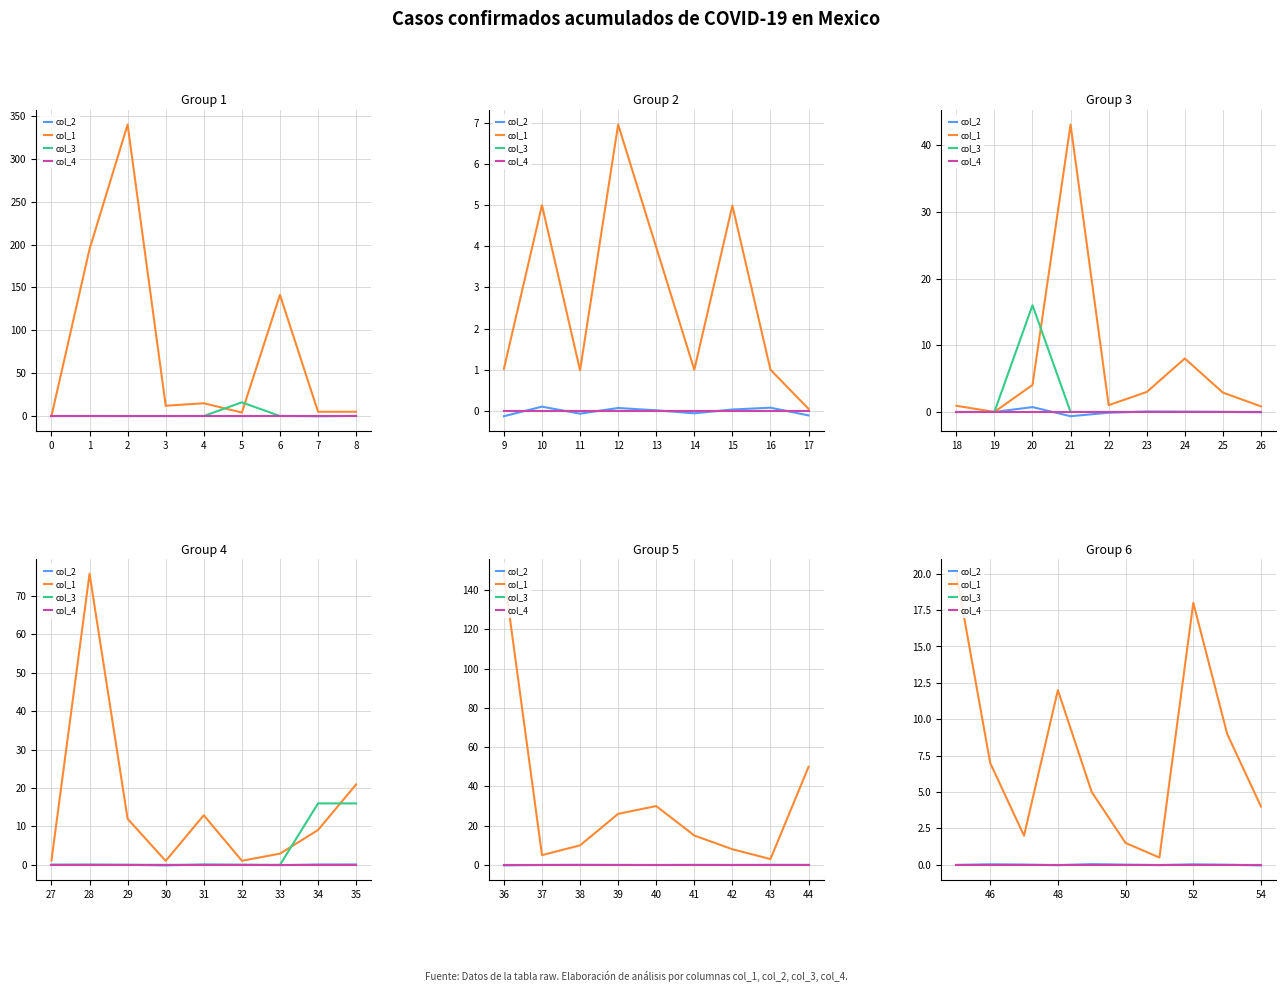

True or false: col_1 and col_4 intersect in this chart.

False